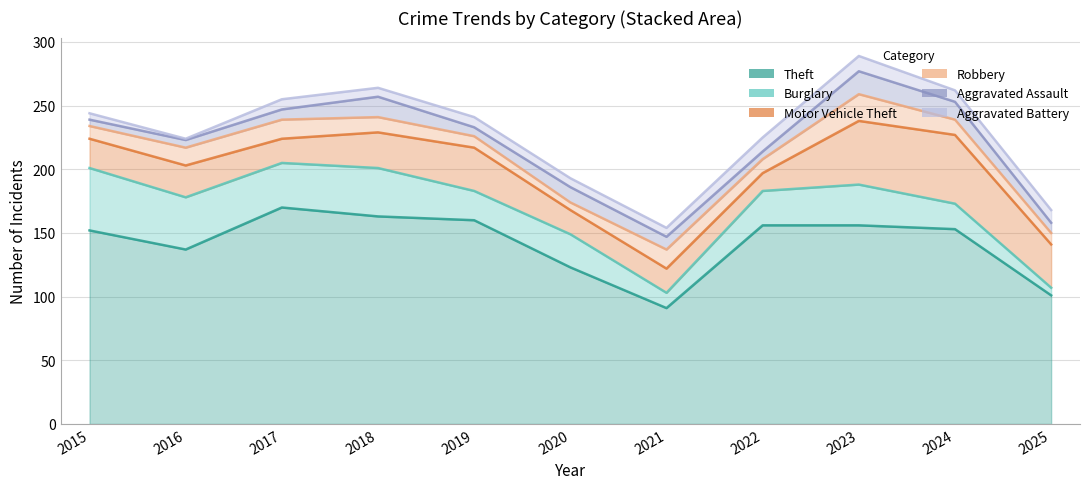

How many interior local valleys does the Aggravated Assault series have?

2